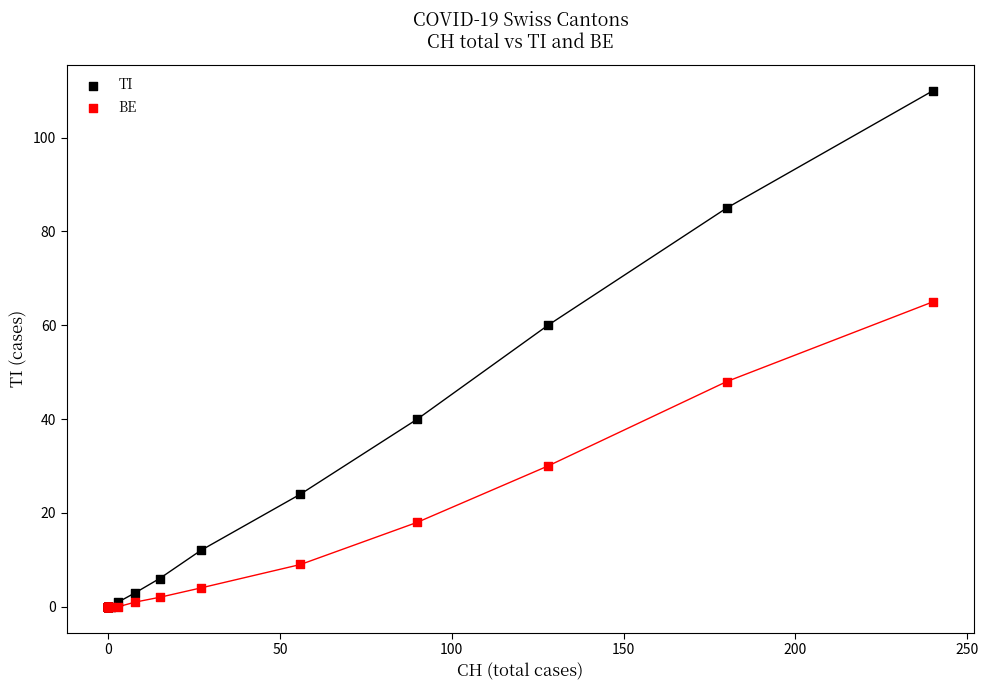

Which series has the largest Y range (max minus min)?

TI